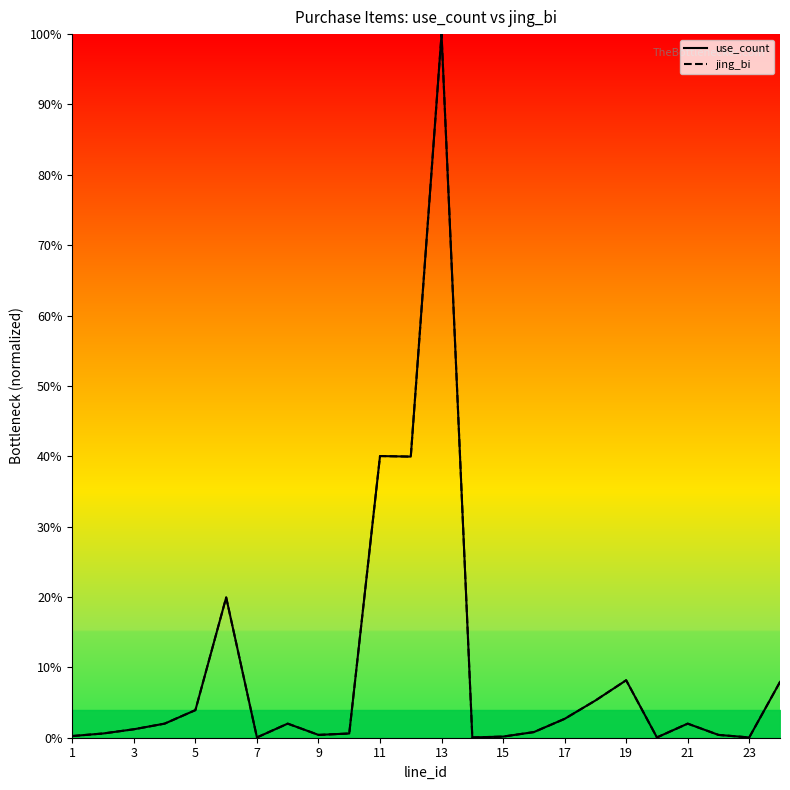

What is the average value of the use_count series?

0.1